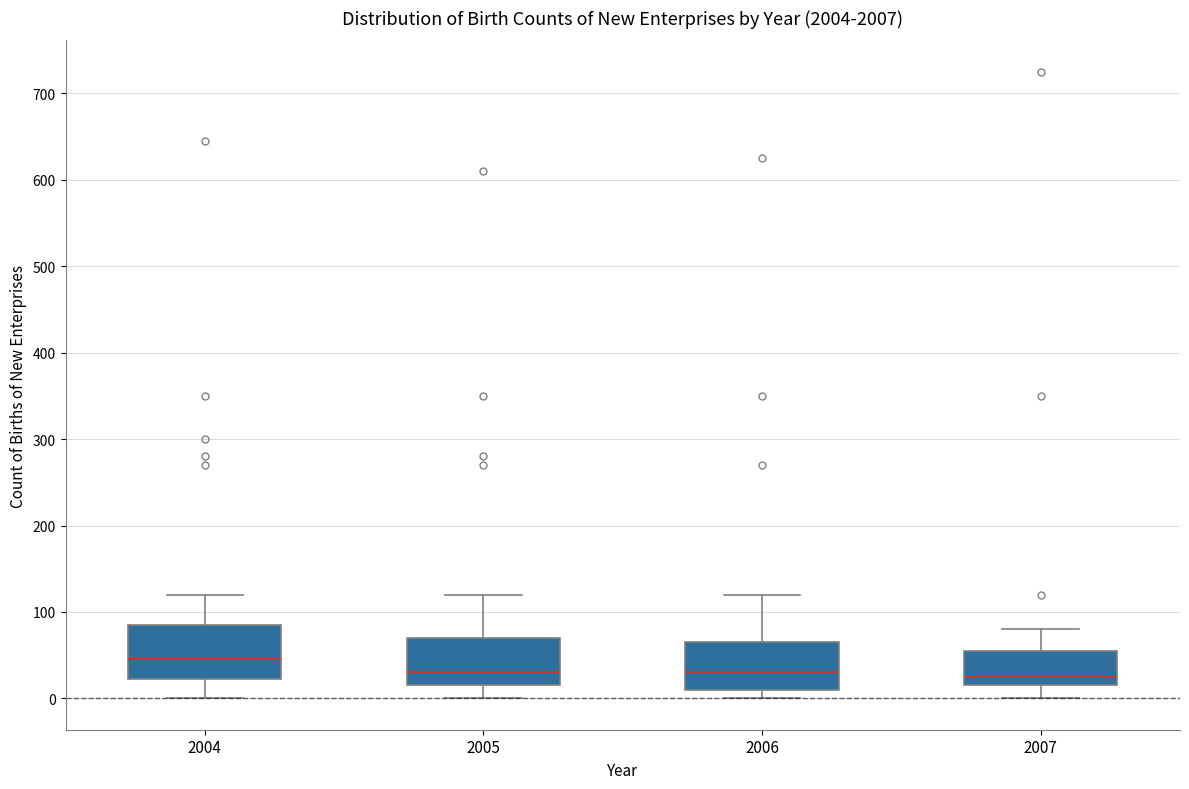

Reading left to right, transcribe this box plot: for each box, give where its median line is, the range the box spans, and where its two whiskers end, as read against the y-axis. The values are not printed on the chart, so give them approximately, as read against the axis.

2004: median 50, box 20 to 90, whiskers 0 to 120
2005: median 30, box 20 to 70, whiskers 0 to 120
2006: median 30, box 10 to 70, whiskers 0 to 120
2007: median 30, box 20 to 60, whiskers 0 to 80